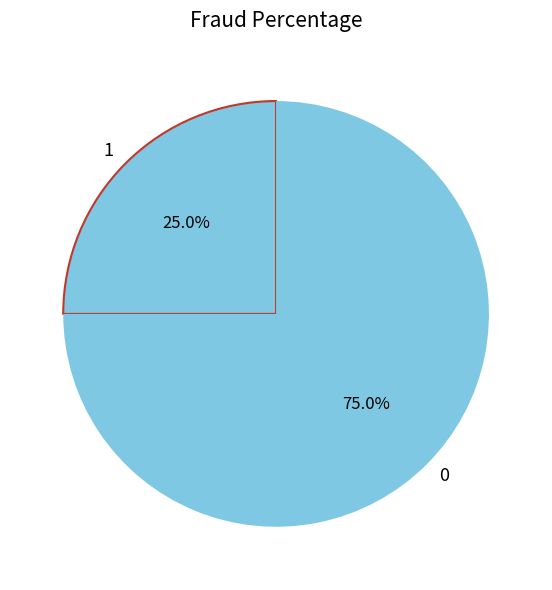

Count the number of slices in the pie.

2